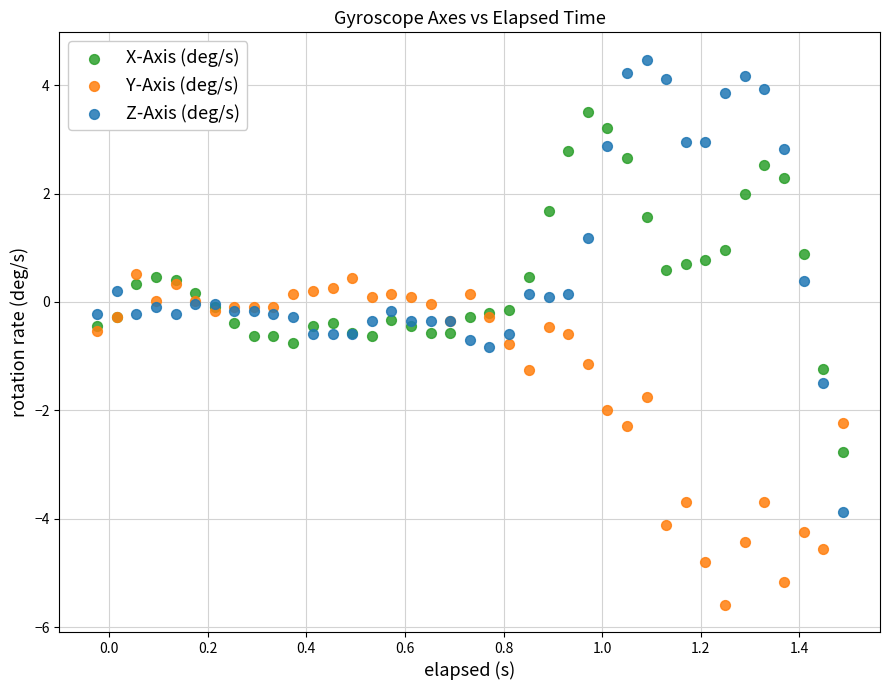

Which series contains the highest Y value?

Z-Axis (deg/s)